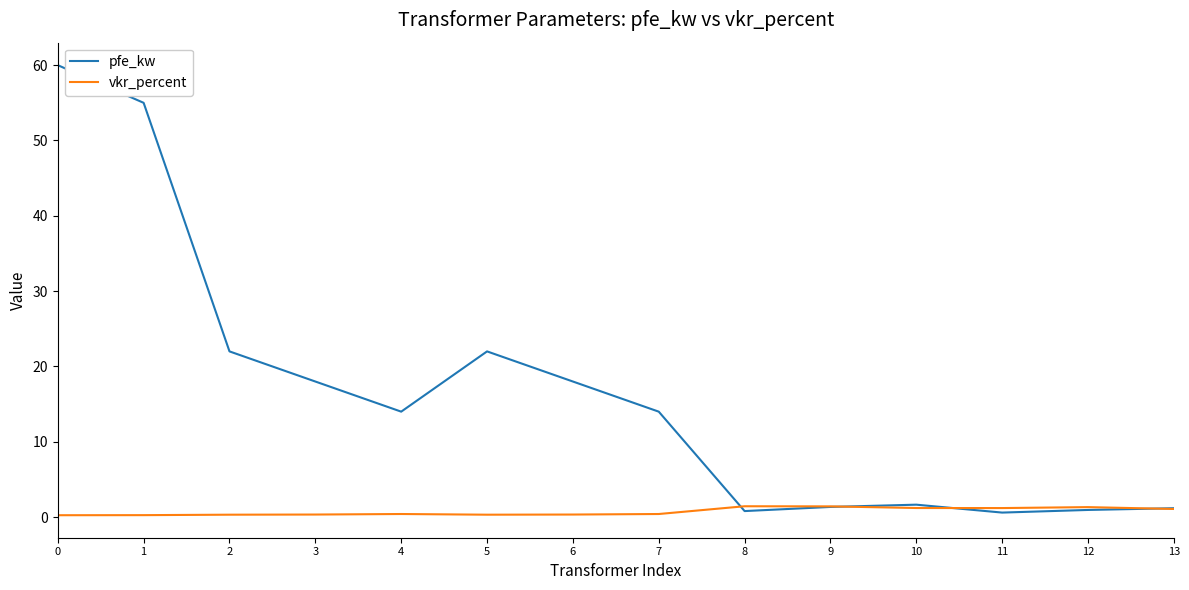

Which series has the widest spread of values?

pfe_kw